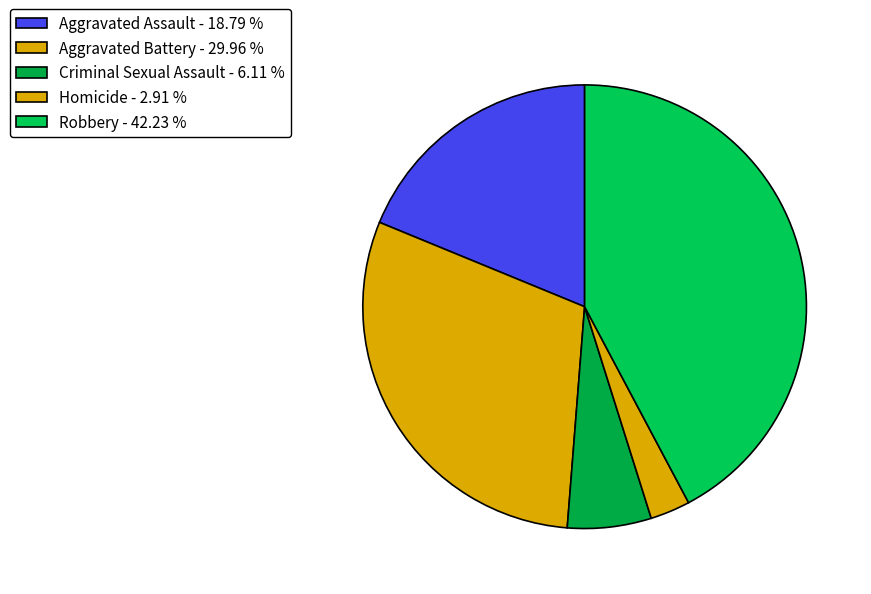

Is it true that Aggravated Assault is 19% of the pie?

True